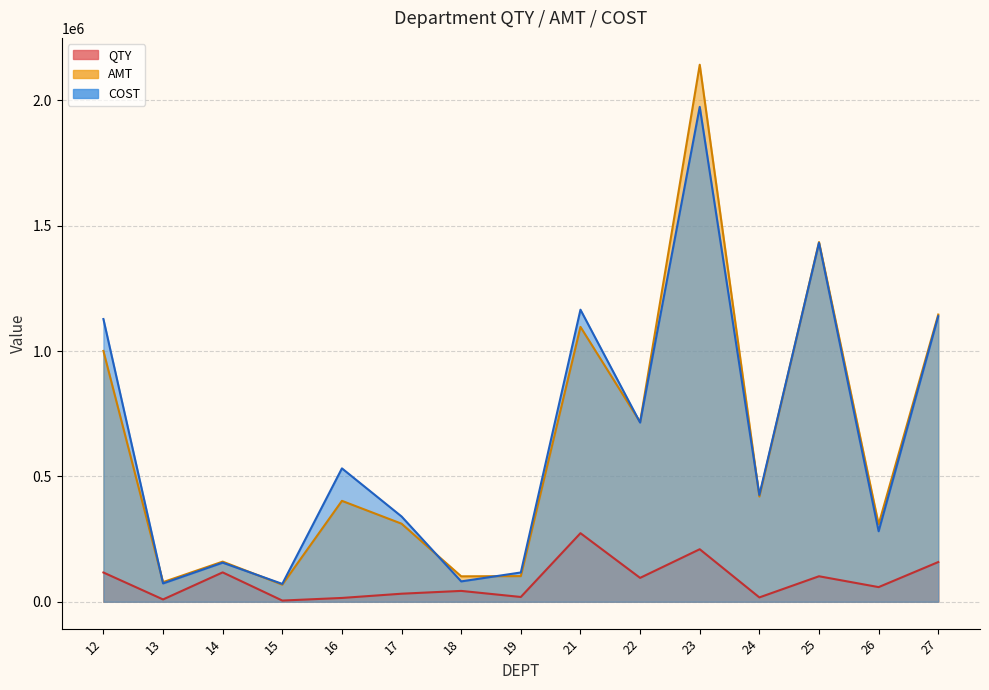

Which category has the highest value in the COST series?

23